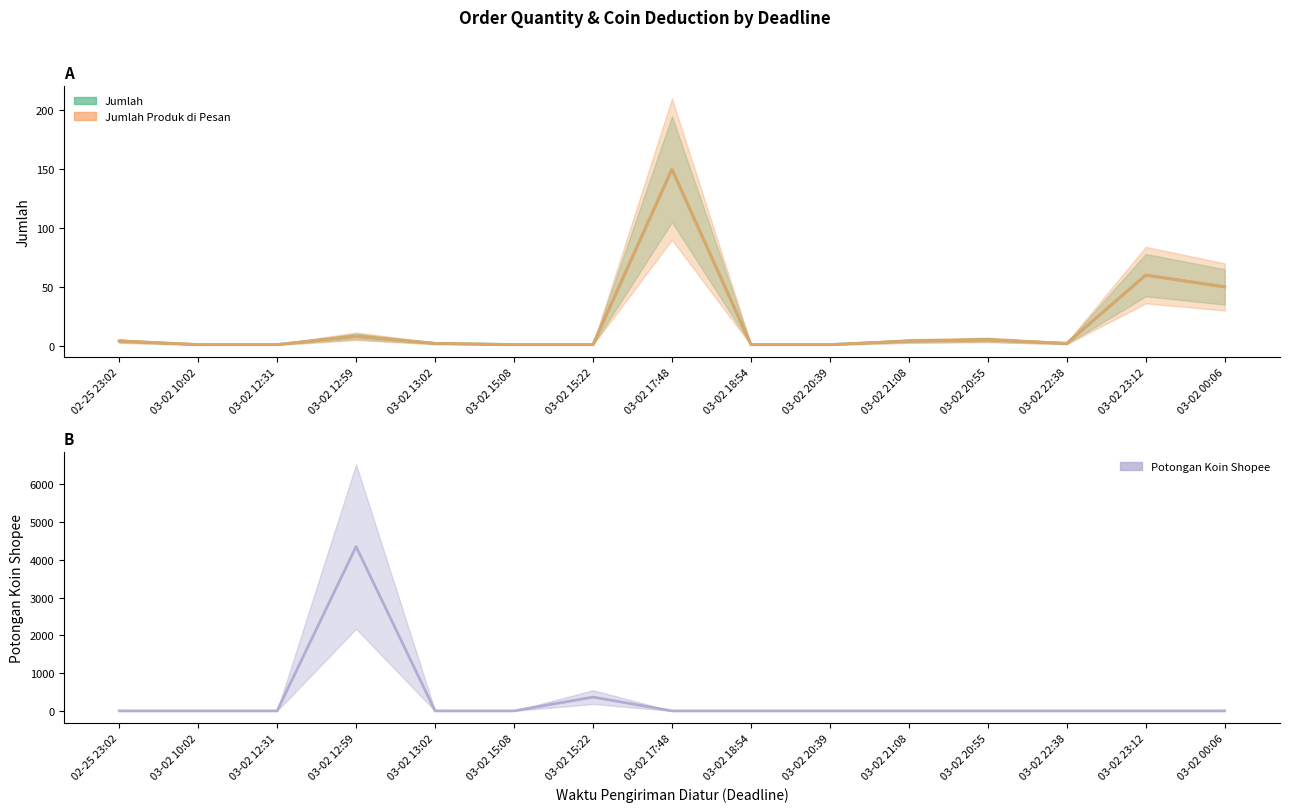

How many data points in Jumlah are above 2?

7